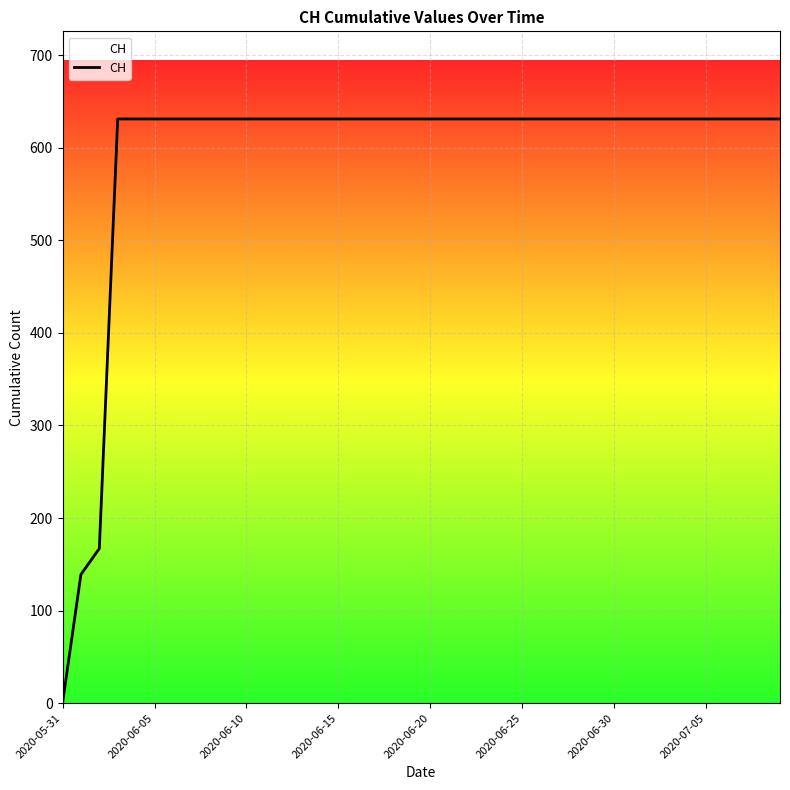

What is the maximum value shown in the chart?

631